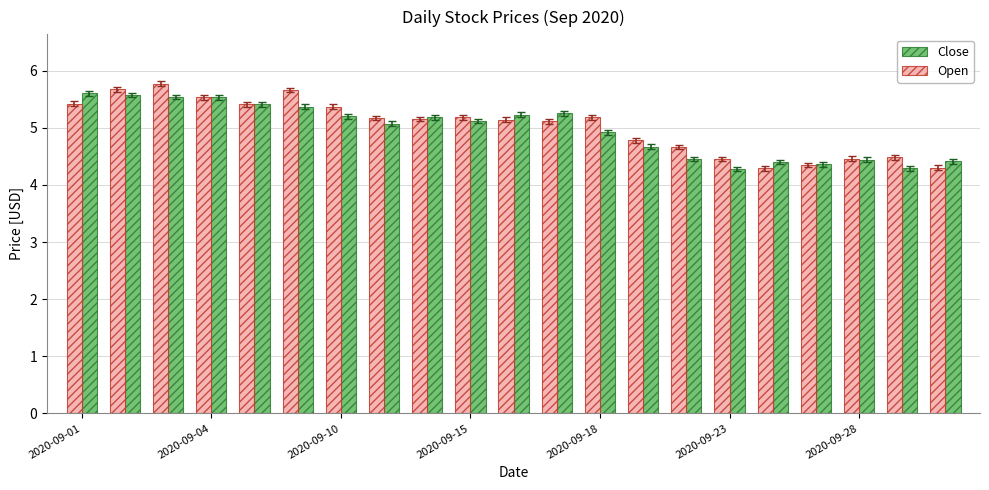

What is the difference between the maximum and minimum values in the Close series?

1.3